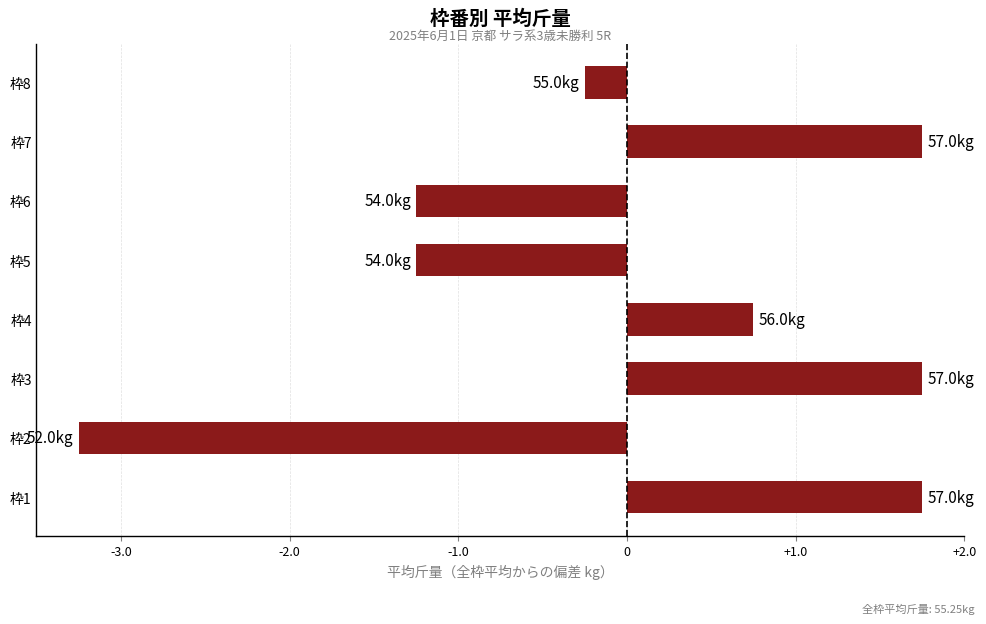

The chart shows a value of -1.2 at 枠5. True or false?

True